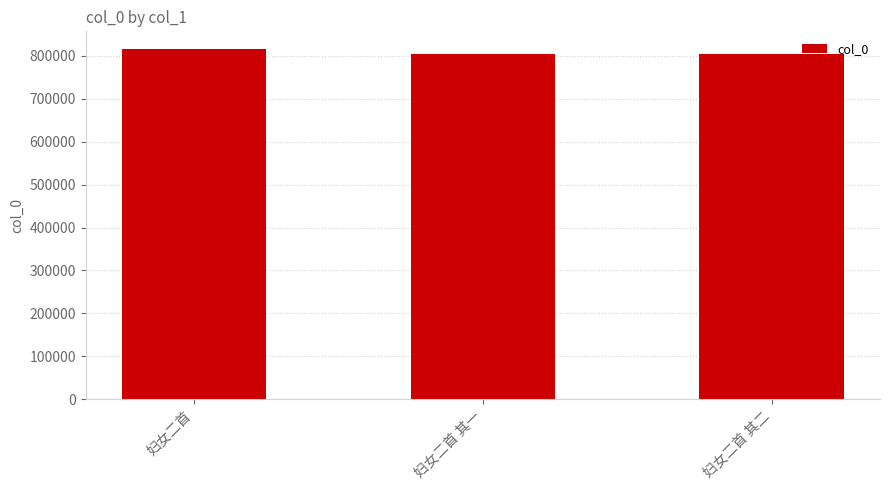

What is the greatest value displayed?

816185